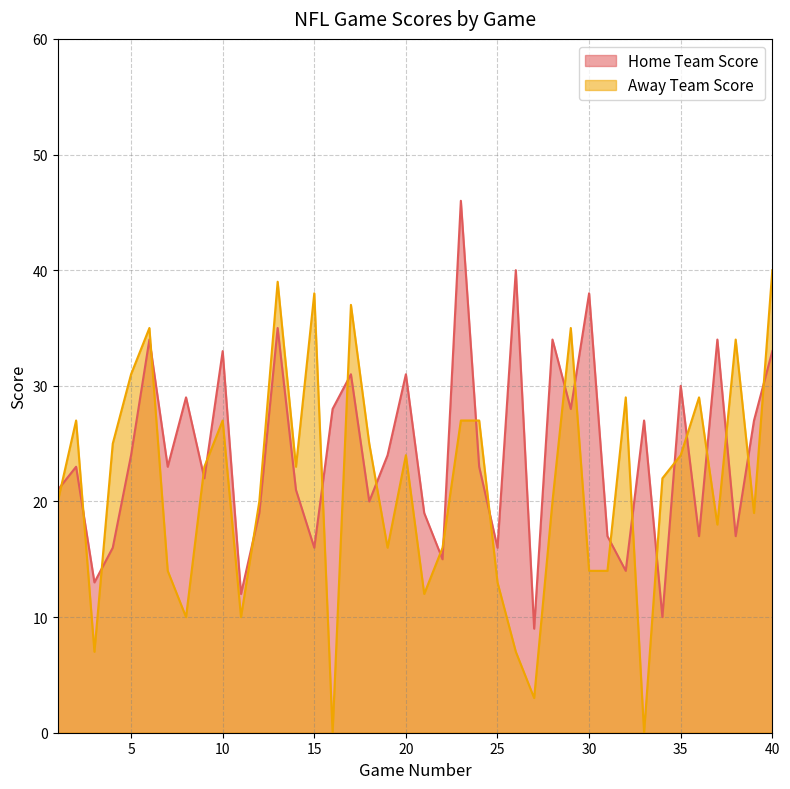

What is the value of the Home Team Score point at the 16th from the left?

28